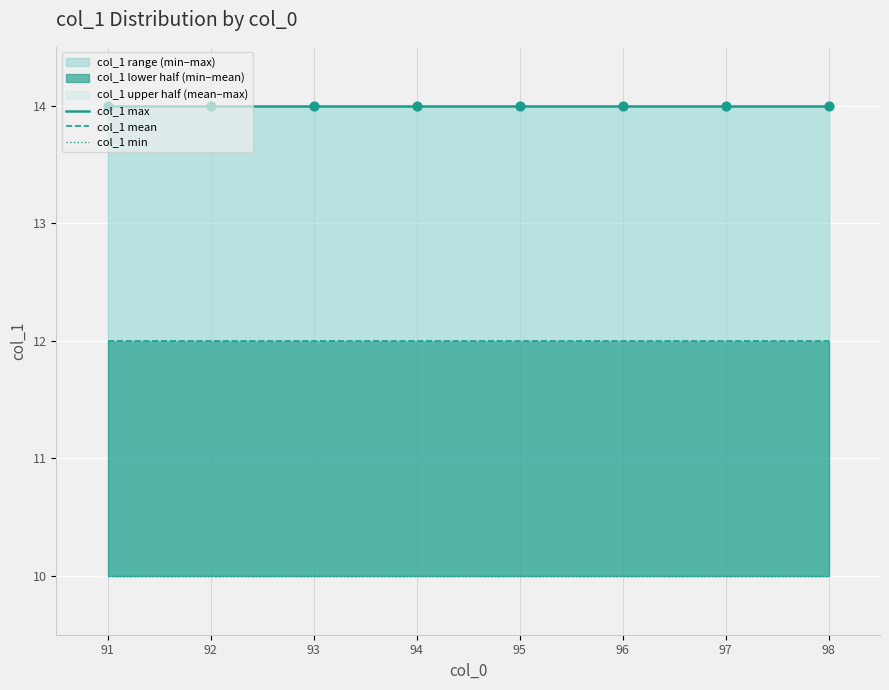

What is the total value across all series at 96?

36